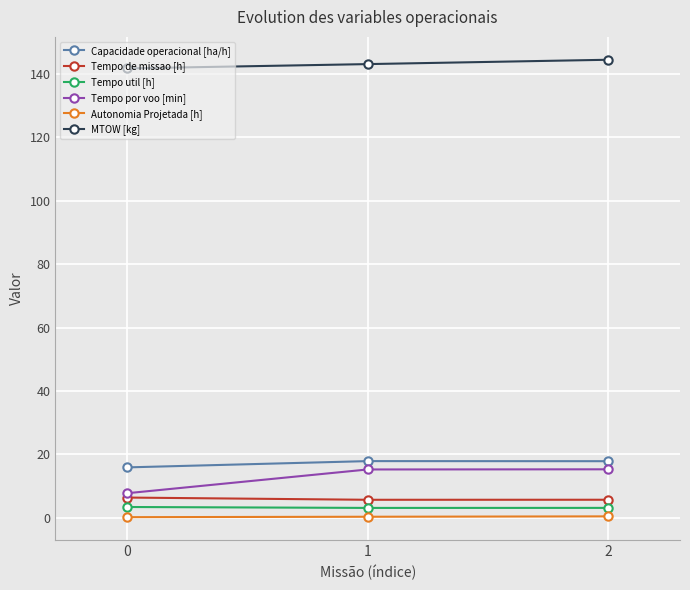

List the labels in order of MTOW [kg] value, smallest first.

0, 1, 2